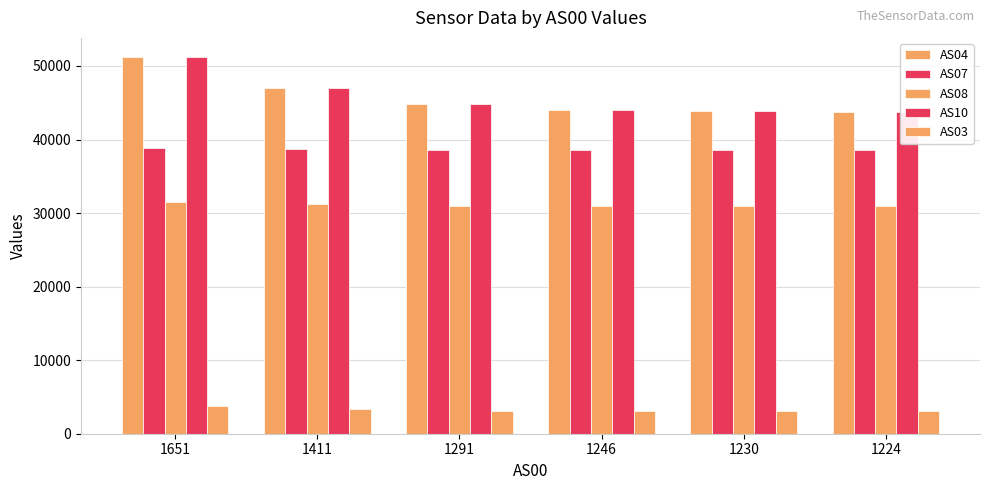

What is the sum of the AS08 values at 1651 and 1411?

62698